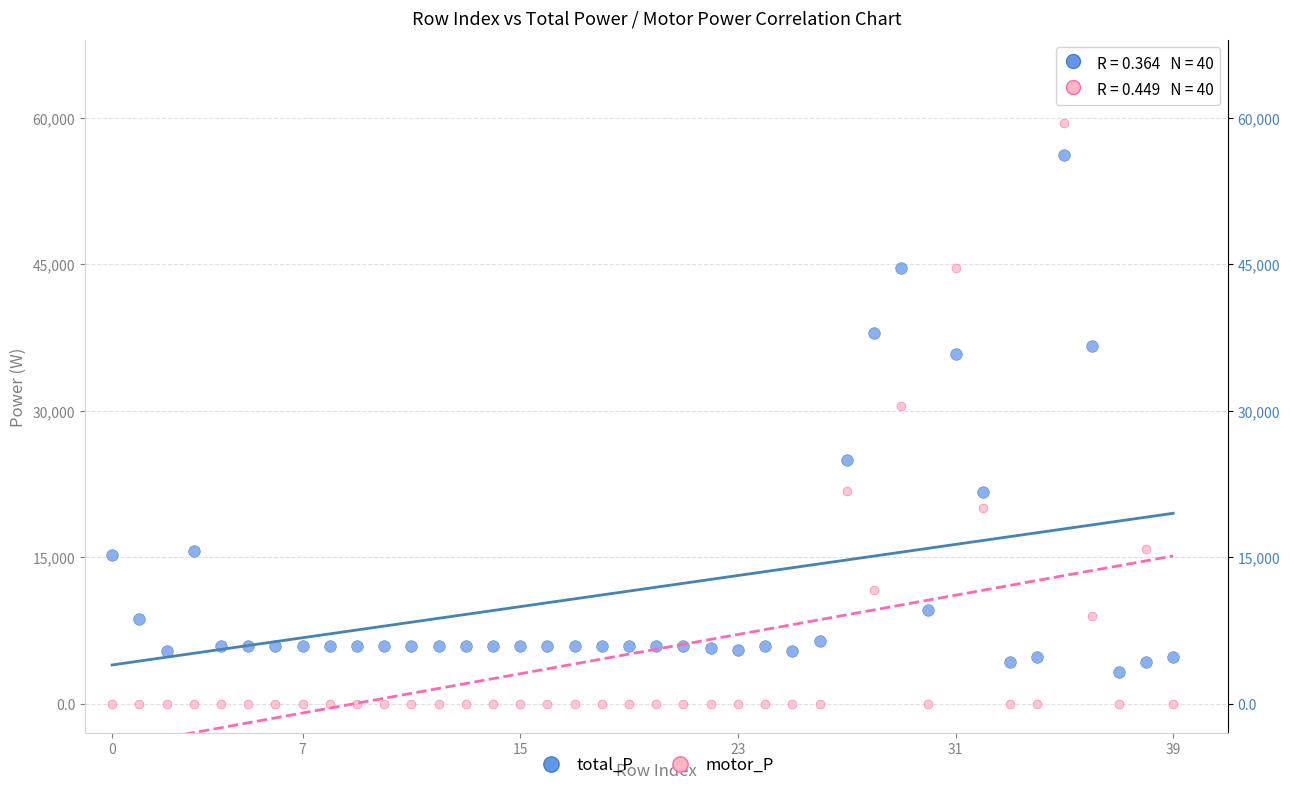

Which series contains the lowest Y value?

motor_P